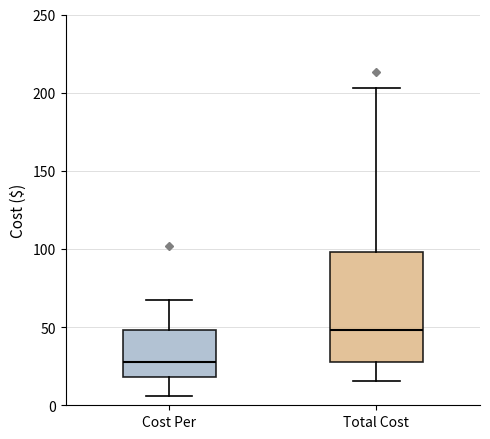

Where does the upper whisker of the box for Total Cost end on the y-axis? The values are not printed on the chart, so give them approximately, as read against the axis.

205